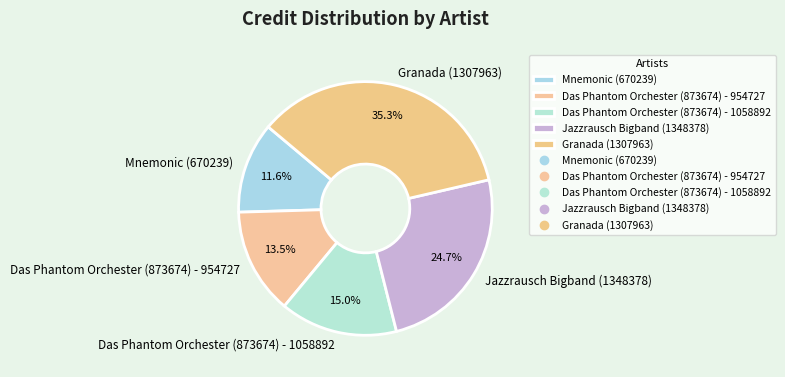

Is Jazzrausch Bigband (1348378) the majority of the pie?

No